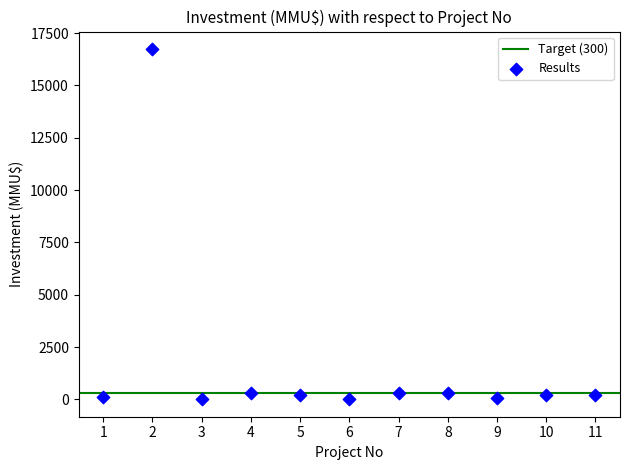

What is the range of Y values (max minus min)?

16726